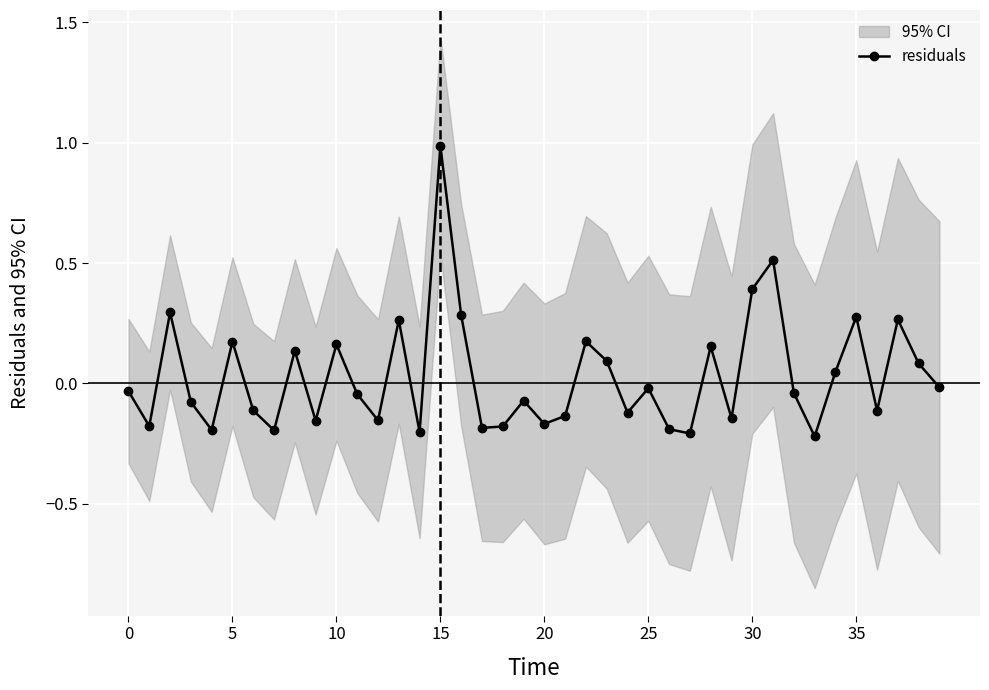

What is the difference between the maximum and second lowest values?

1.2